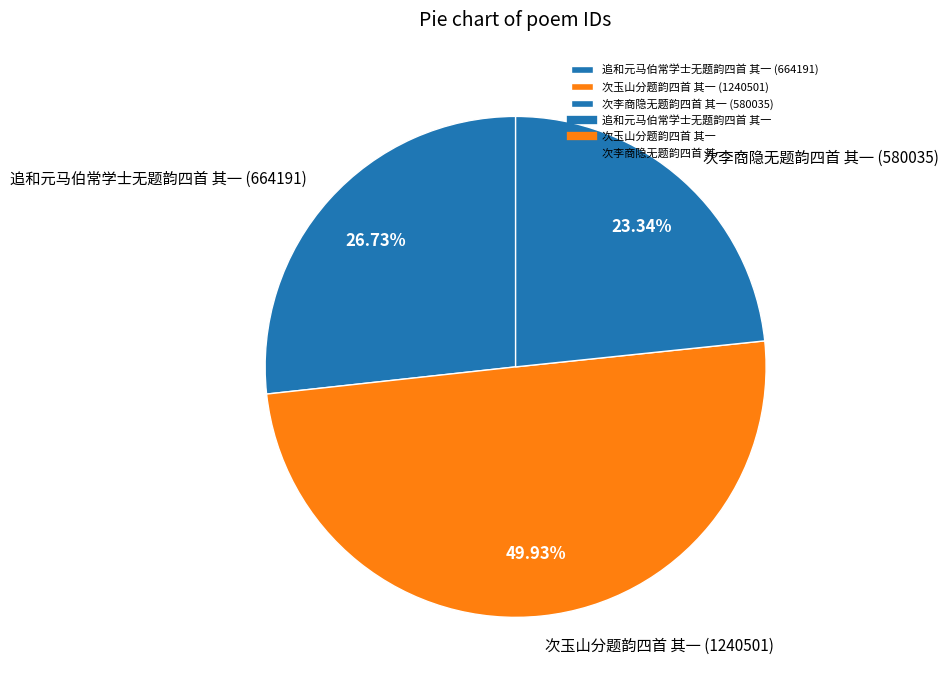

To the nearest percent, what portion does 次玉山分题韵四首 其一 represent?

50%